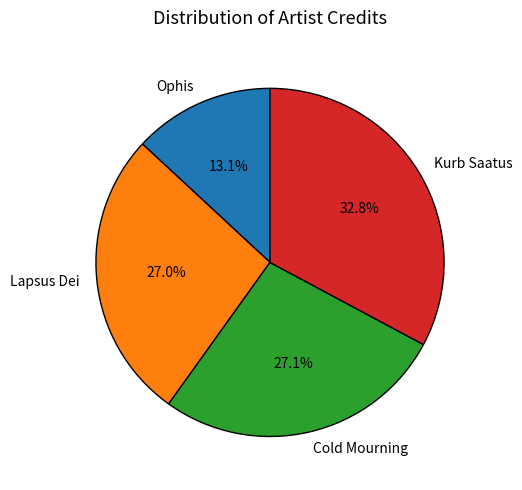

What percentage is the Kurb Saatus slice, to the nearest percent?

33%